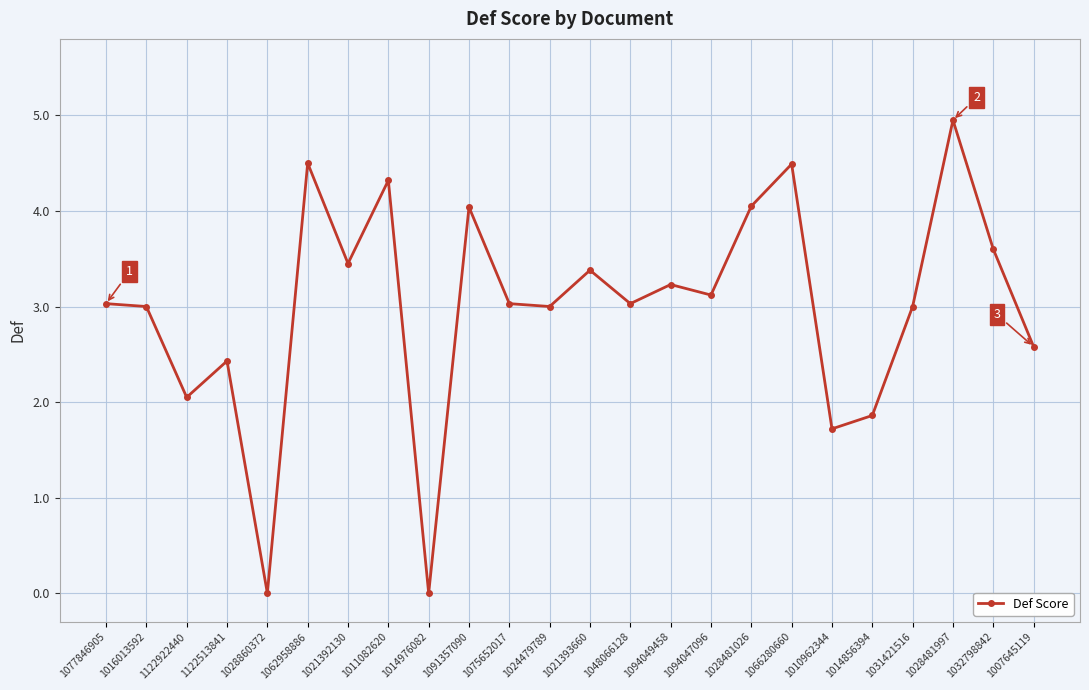

What is the greatest value displayed?

5.0